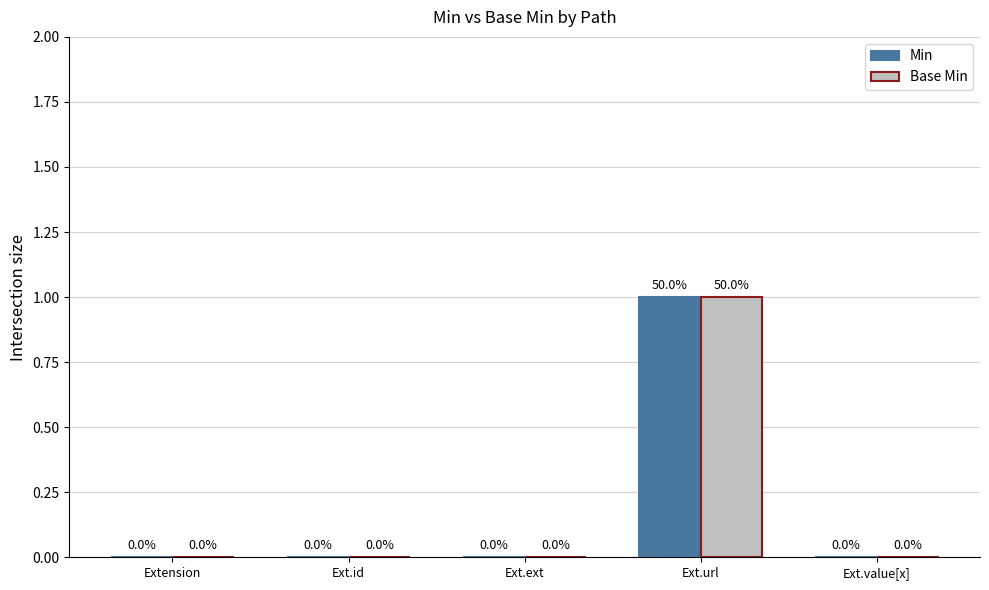

How many Base Min values are between 0 and 1?

5